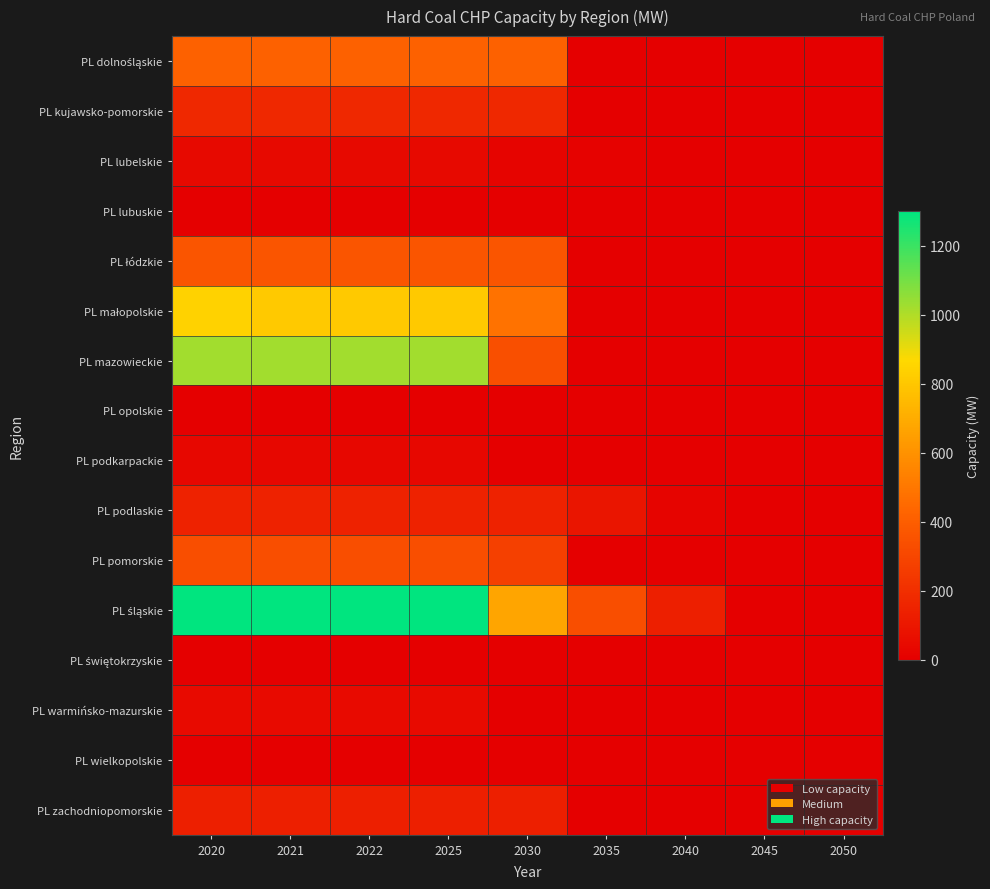

At which category is the sum across all series the highest?

2020